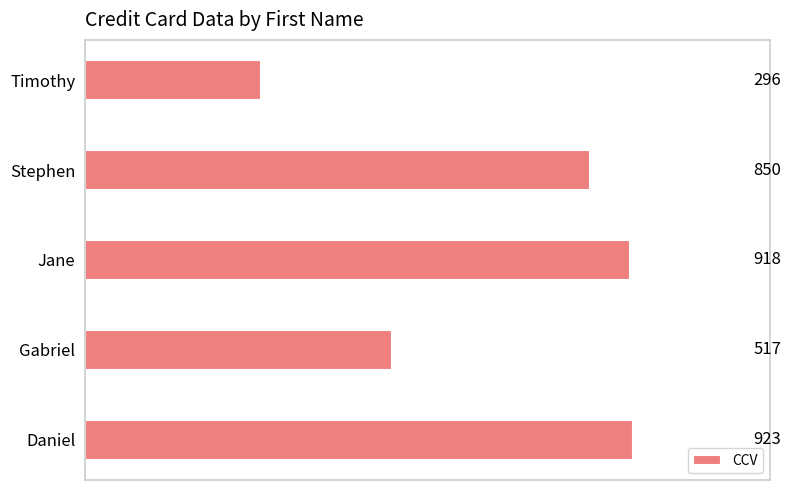

Rank the categories by value from highest to lowest.

Daniel, Jane, Stephen, Gabriel, Timothy